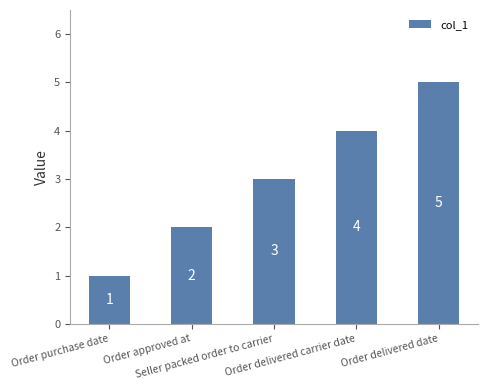

Reading right to left, transcribe all the data shown in this chart.

Order delivered date=5	Order delivered carrier date=4	Seller packed order to carrier=3	Order approved at=2	Order purchase date=1